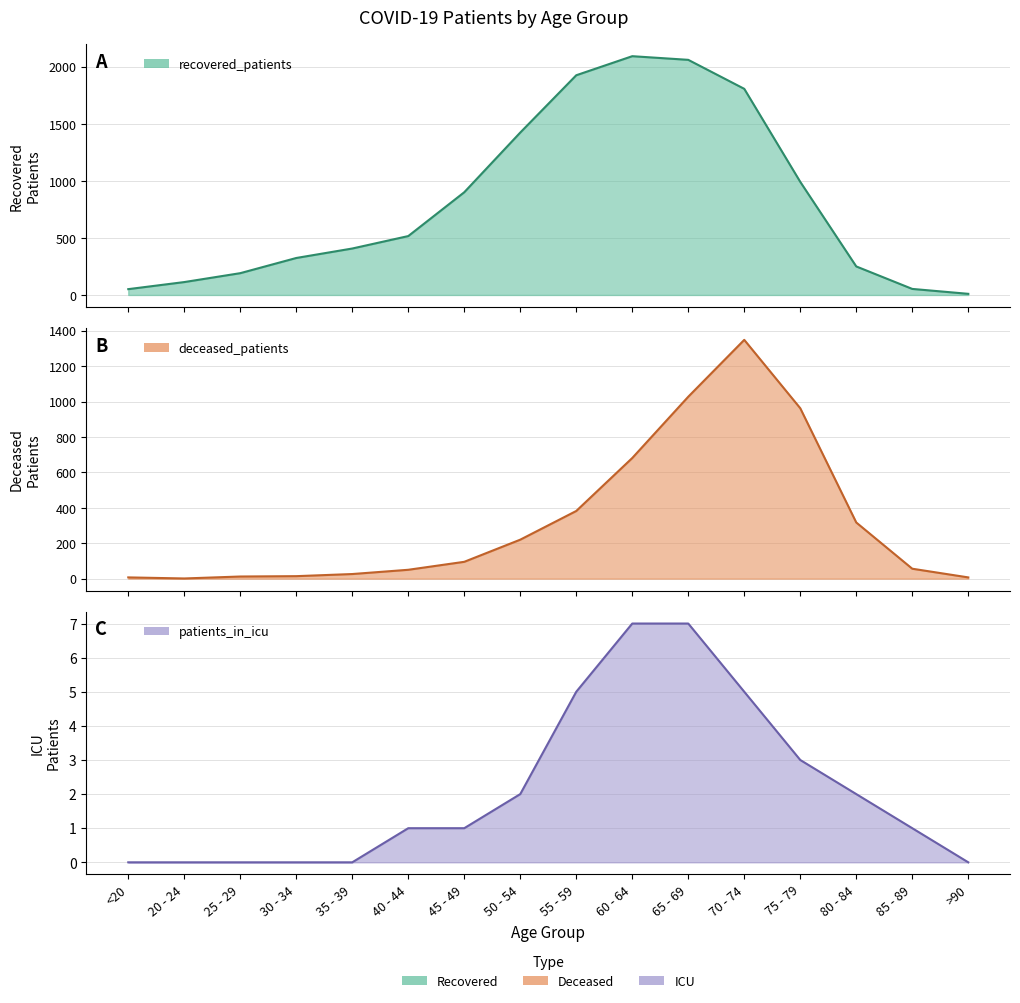

What is the label of the 9th point from the right?

50 - 54